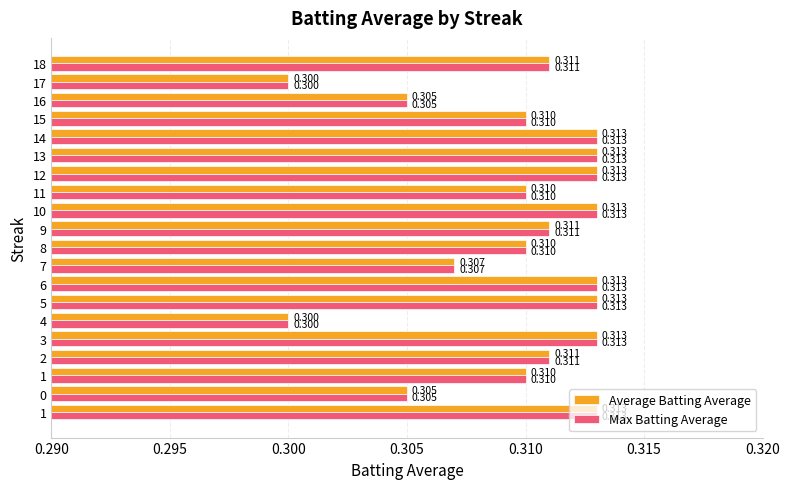

Count the number of categories in the chart.

20